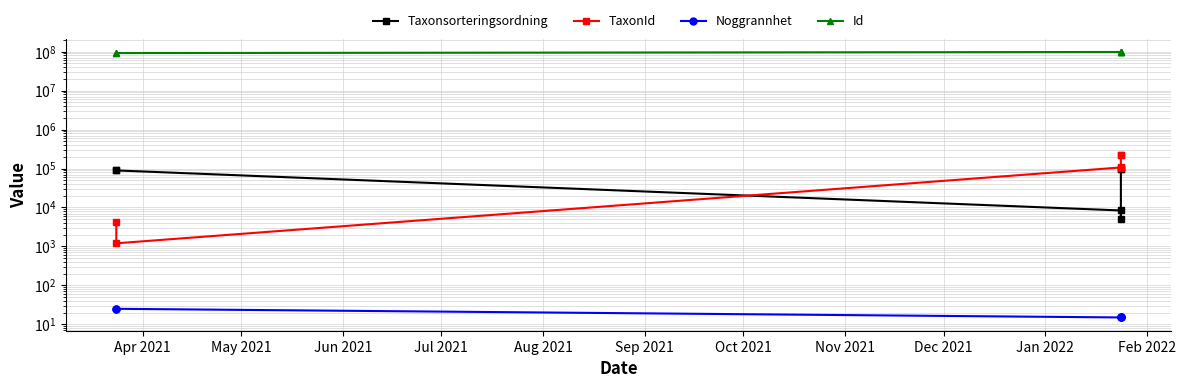

Count the number of data series in this chart.

4